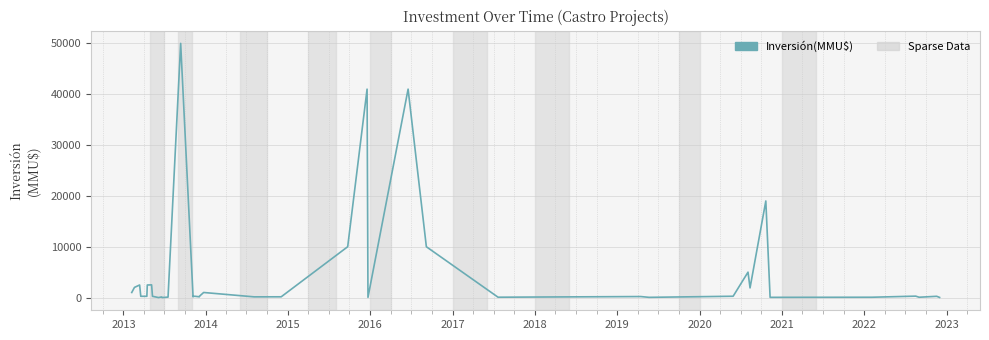

What is the difference between the maximum and minimum values?

50000